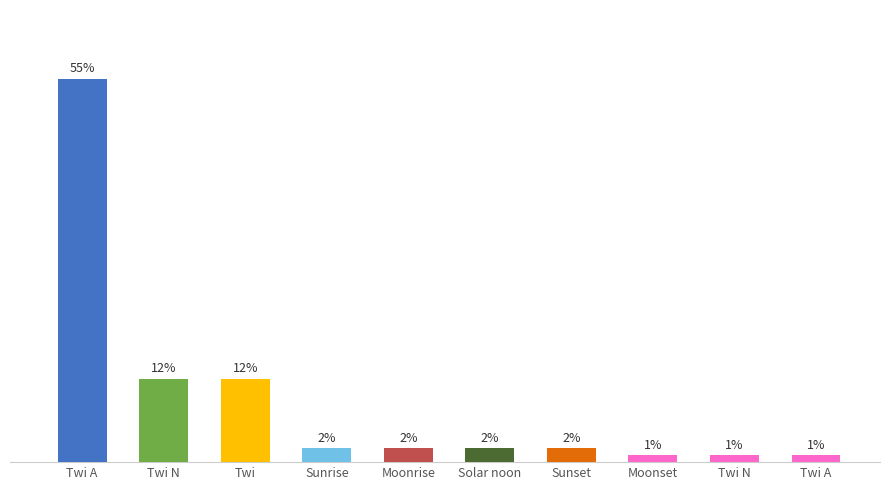

The chart shows a value of 1 at Twi A. True or false?

True